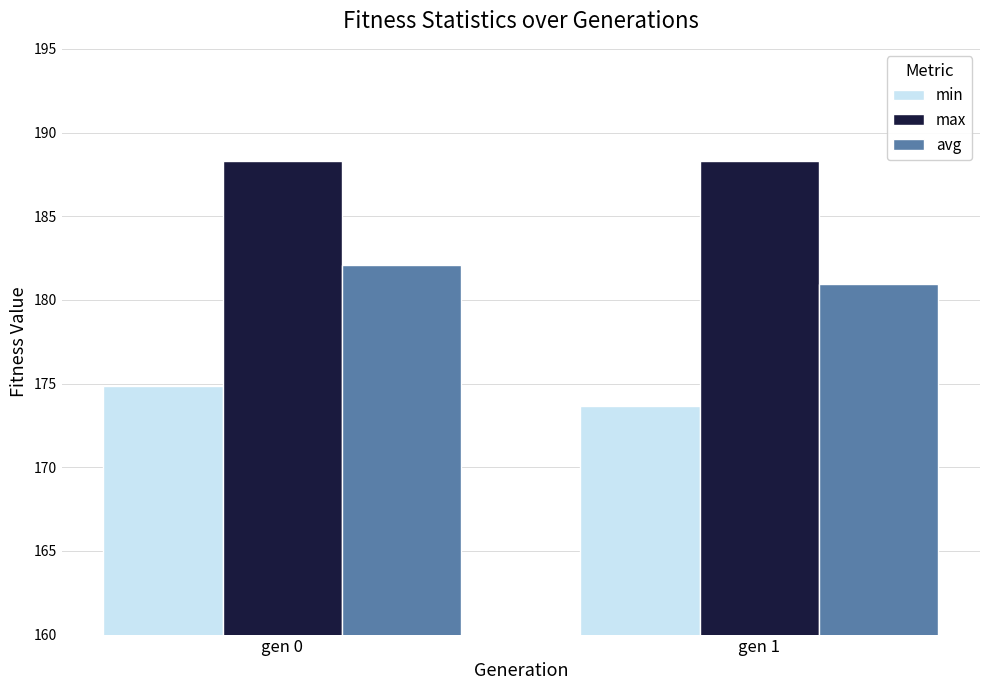

At how many categories does at least one series exceed 183?

2